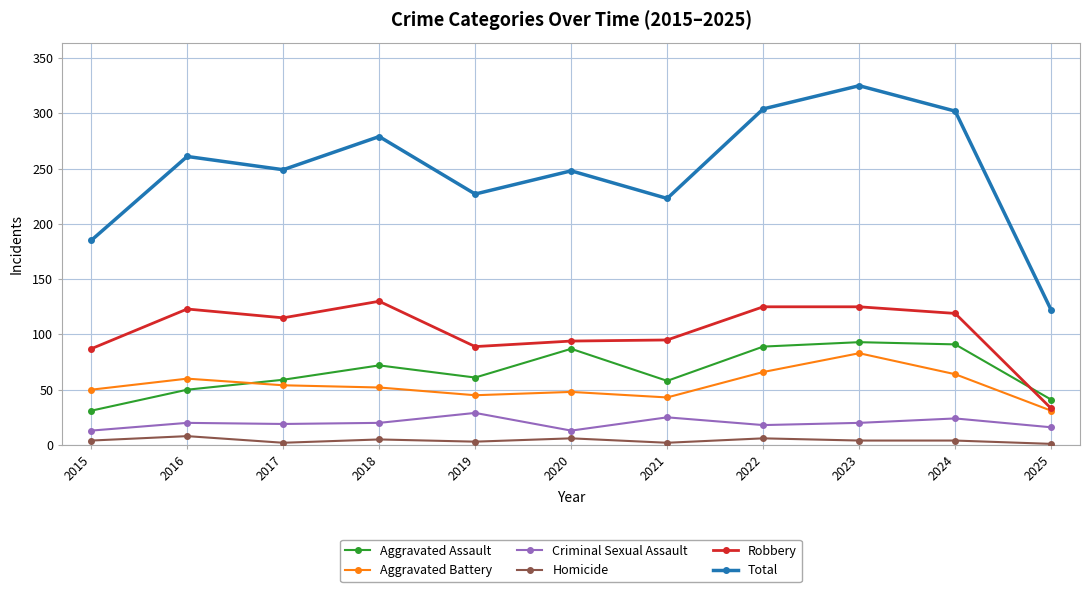

How many data points does each series have?

11